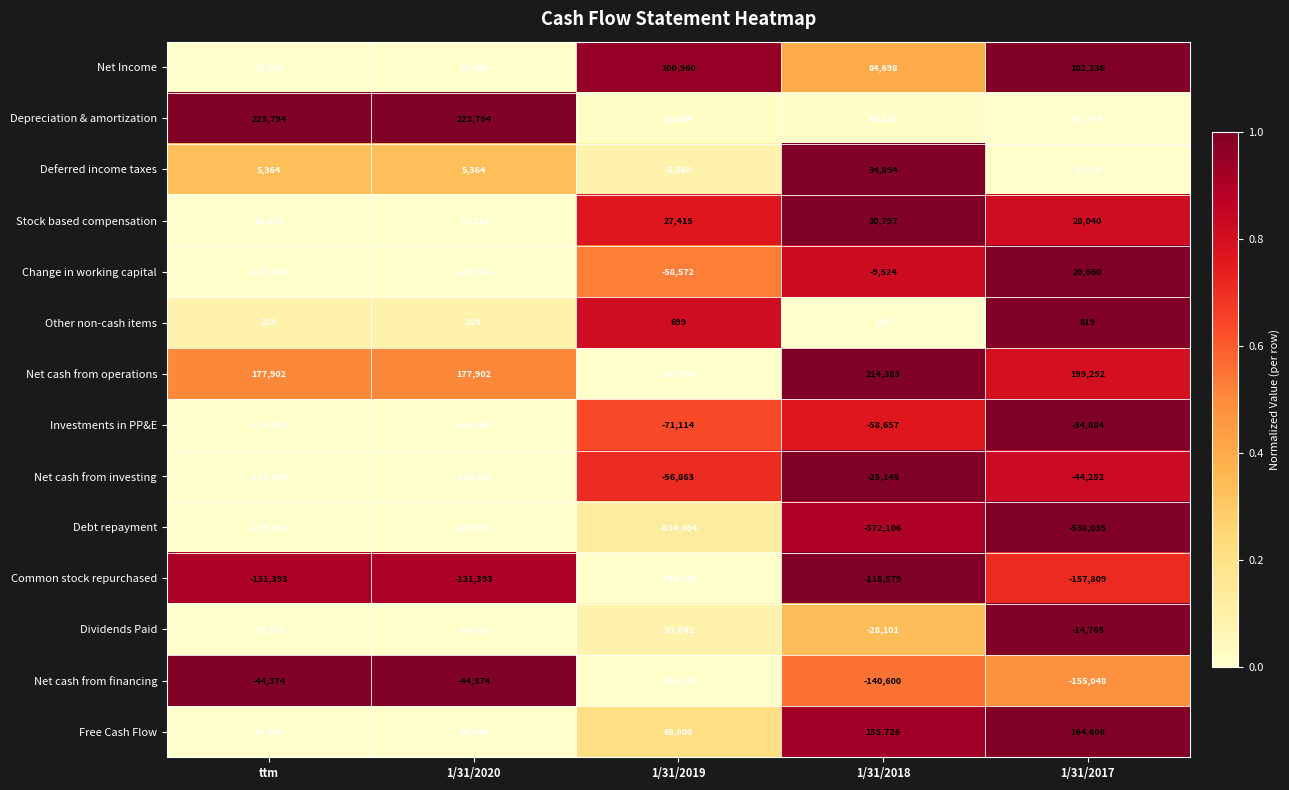

Between 1/31/2020 and 1/31/2018, which series saw the biggest shift?

Debt repayment